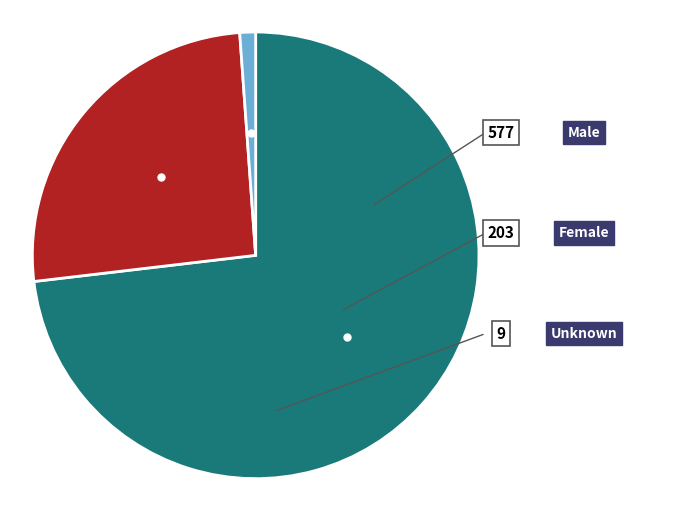

Is there a majority slice in this chart?

Yes